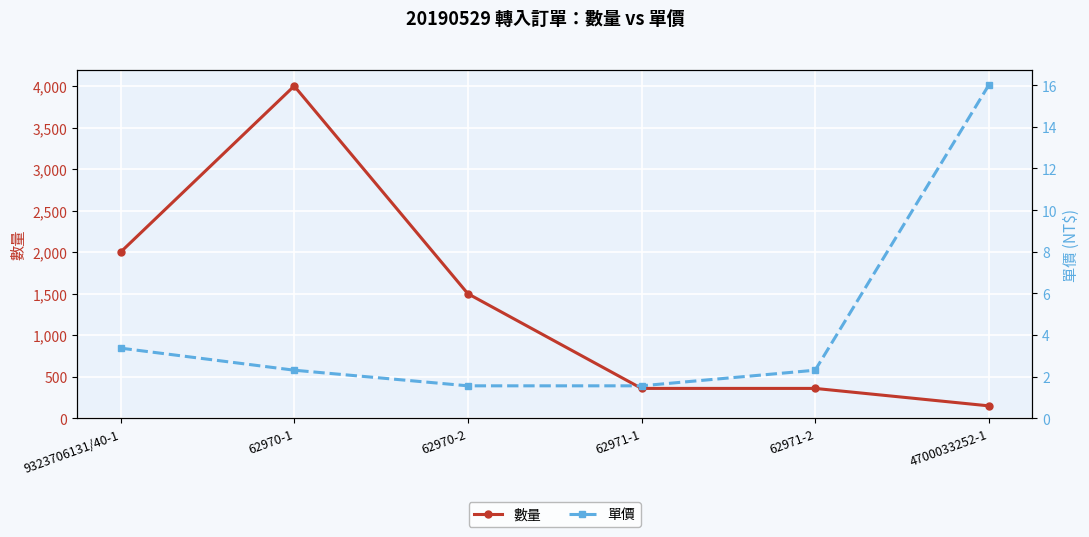

What is the average value of the 數量 series?

1395